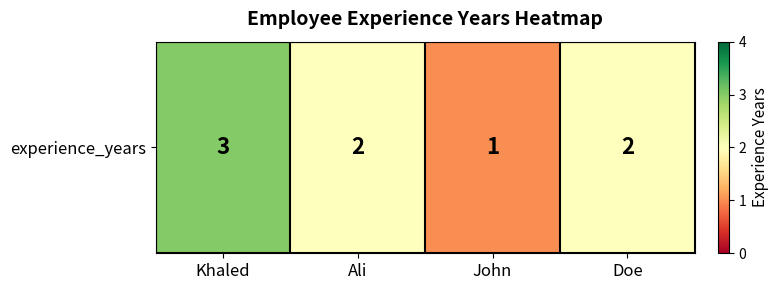

Which has a higher value, Ali or Khaled?

Khaled